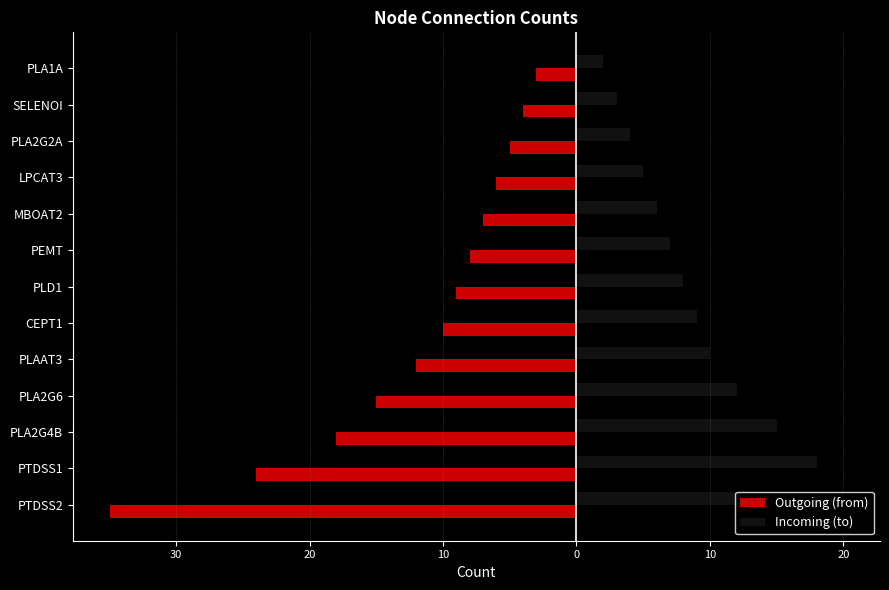

What is the smallest value displayed?

-35